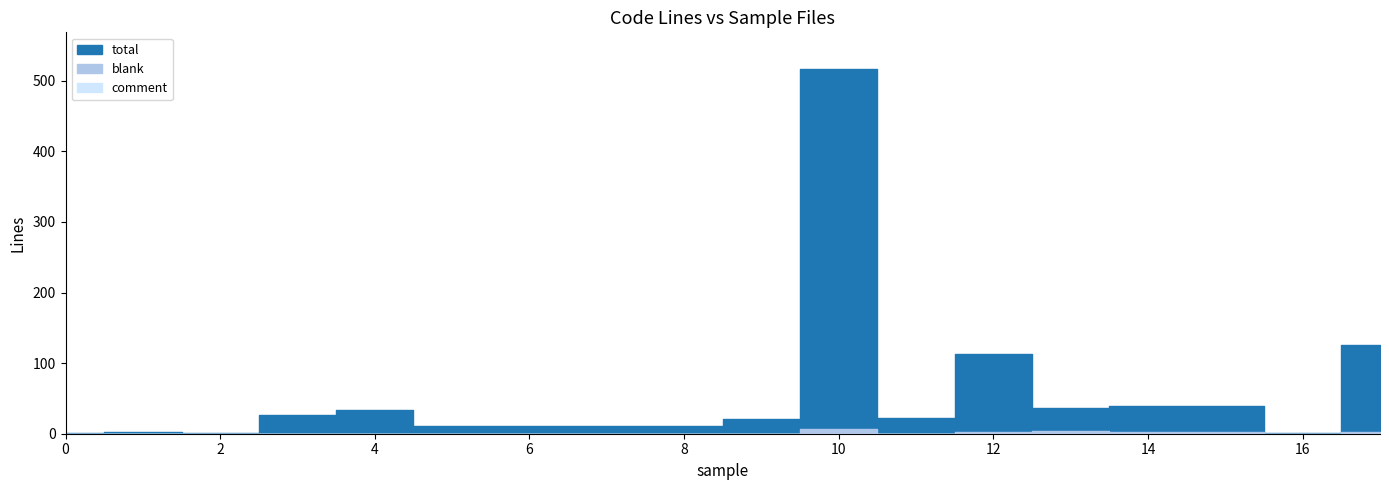

Which has a higher value, 7 or 17?

17